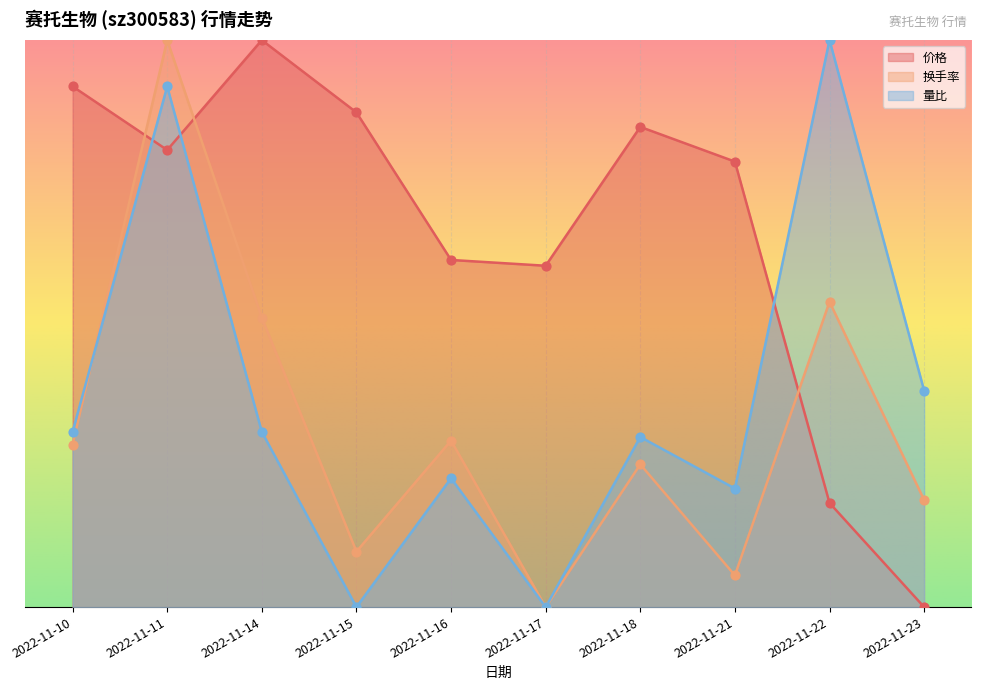

Is the value of 换手率 at 2022-11-21 greater than the value of 价格 at 2022-11-16?

No